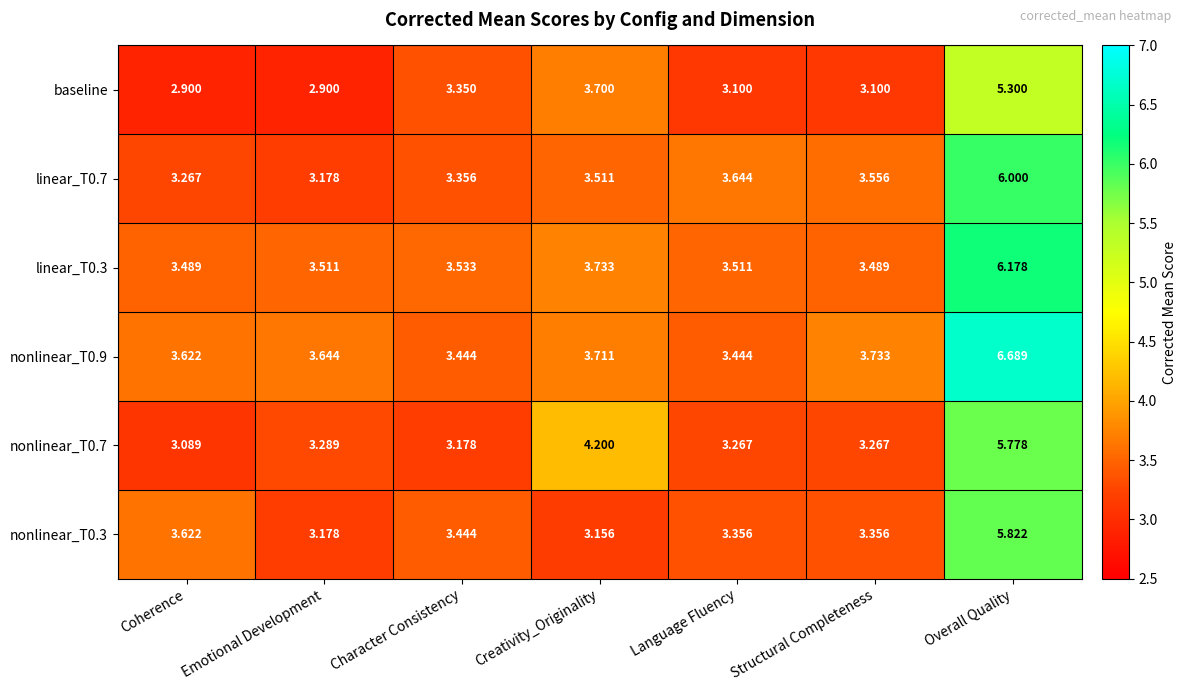

At which category is the sum across all series the highest?

Overall Quality